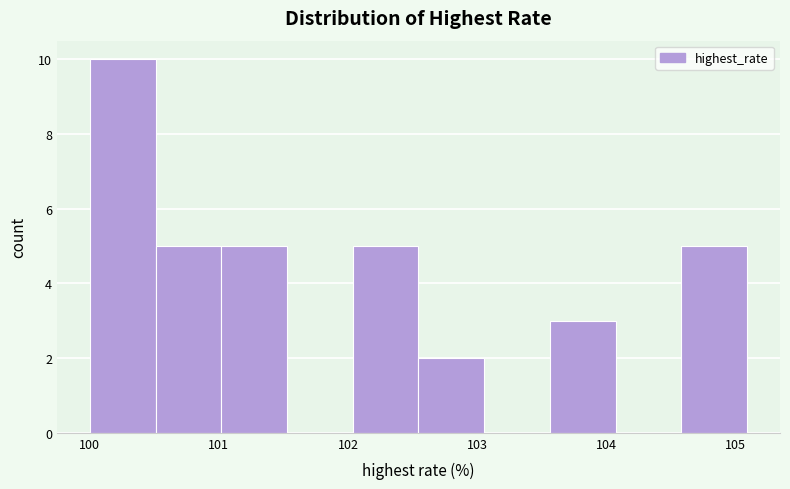

Which range on the x-axis has the tallest bar?

100.0 to 100.5